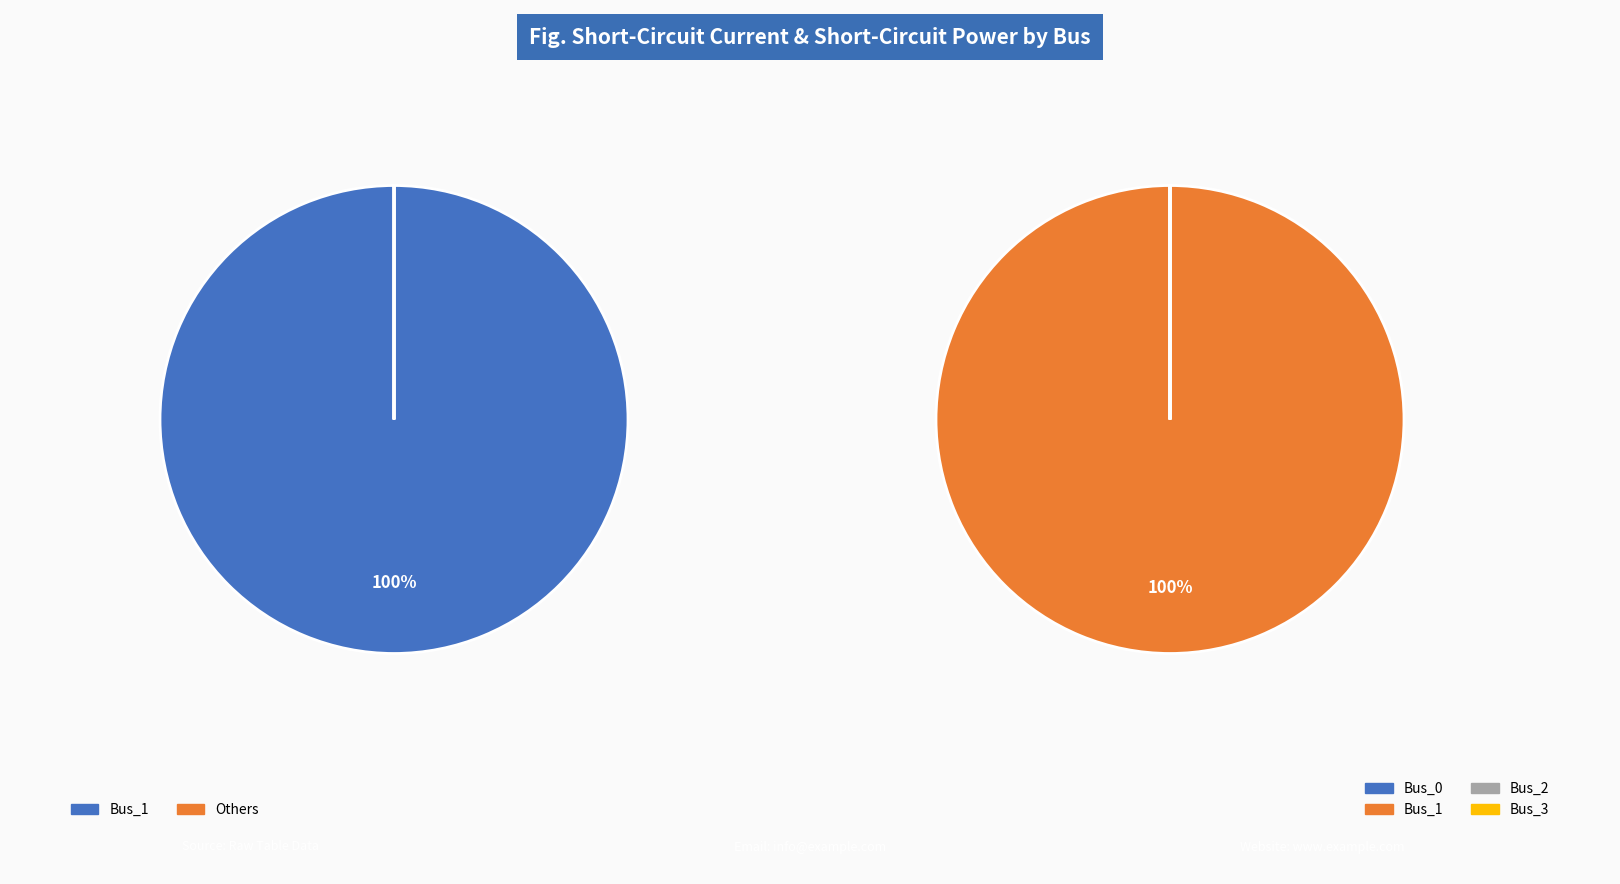

To the nearest percent, what percentage of the pie is Bus_1?

100%